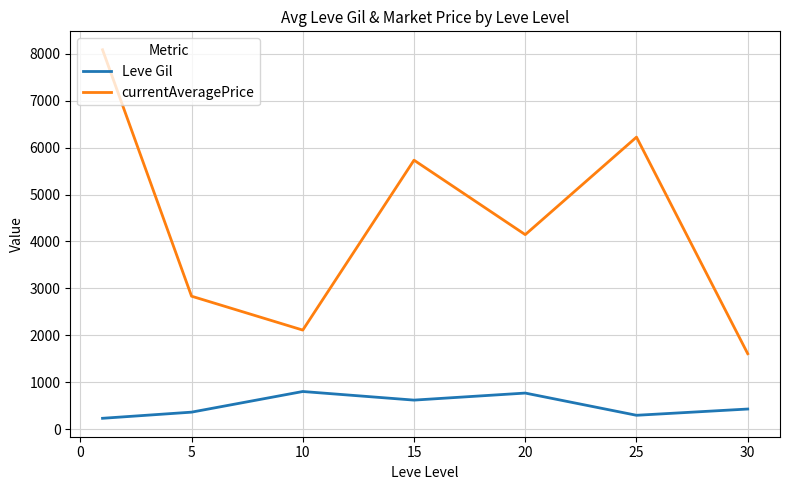

Which series has the largest total across all categories?

currentAveragePrice